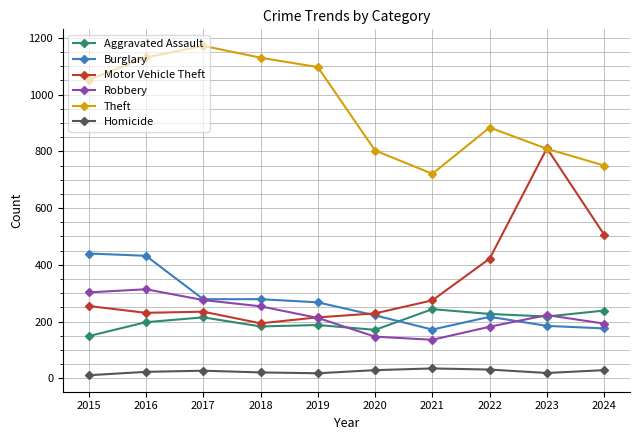

What is the highest value of the Homicide series?

35